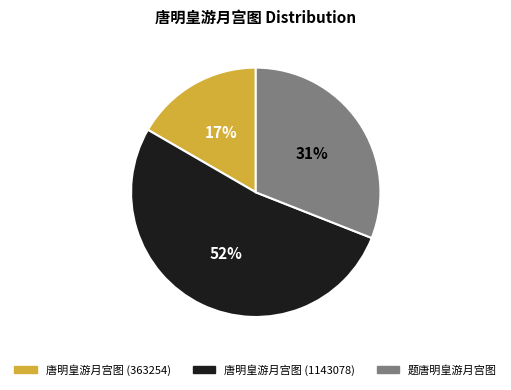

How many segments does this pie chart have?

3